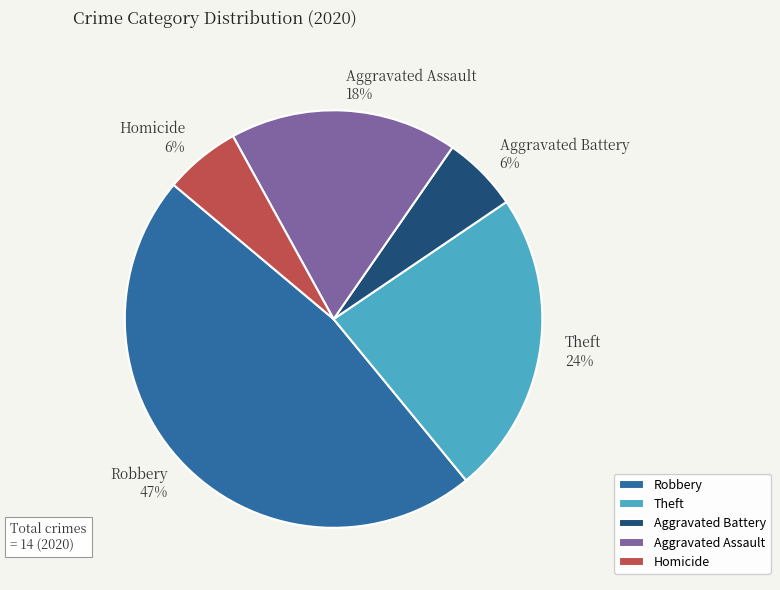

Which category has the biggest portion of the pie?

Robbery